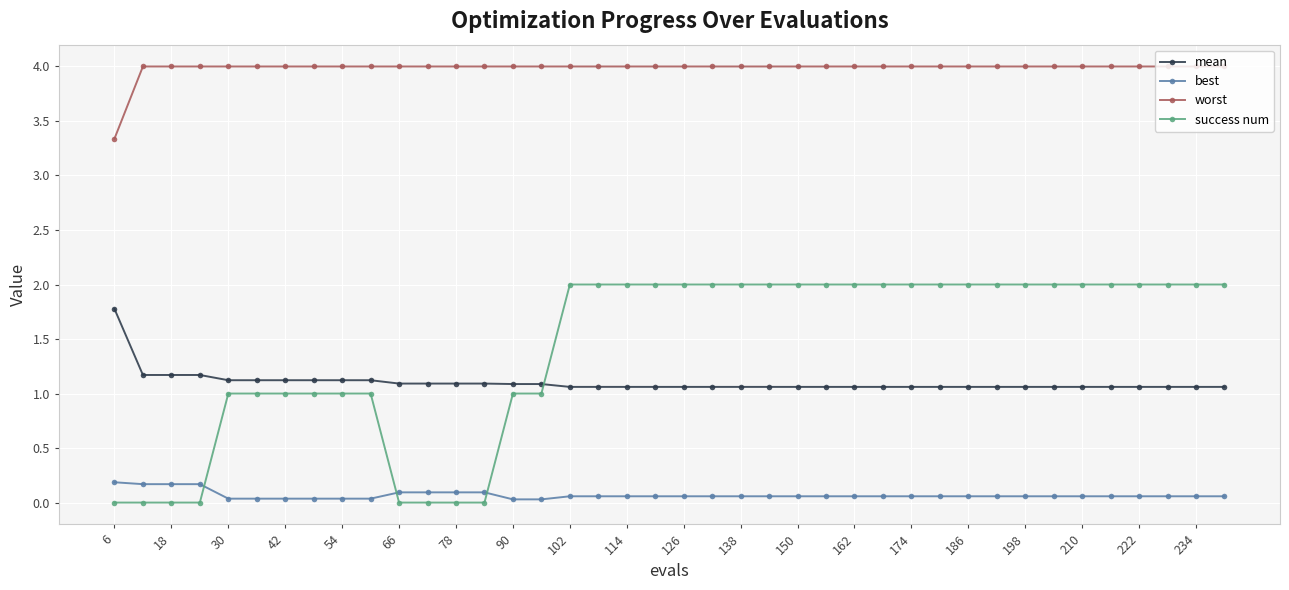

What is the value of the worst point at the 26th from the left?

4.0